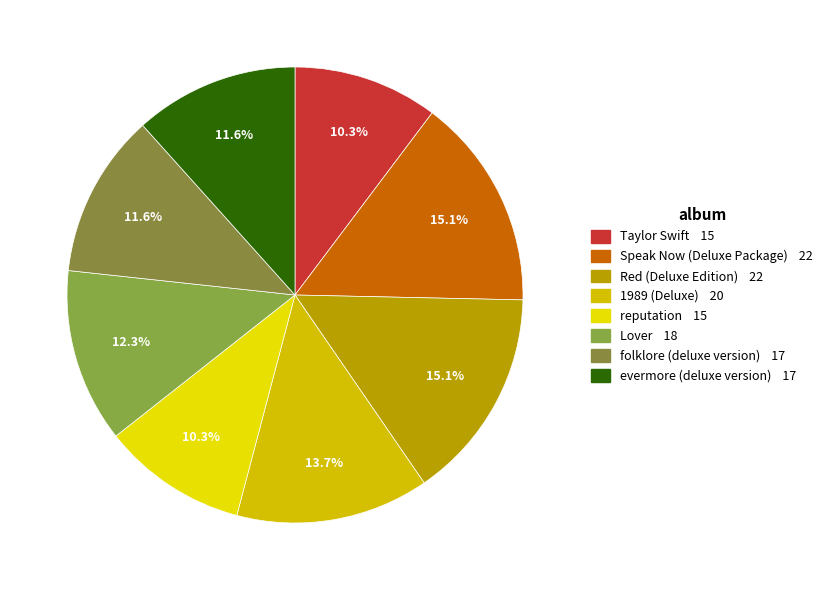

Is there a majority slice in this chart?

No